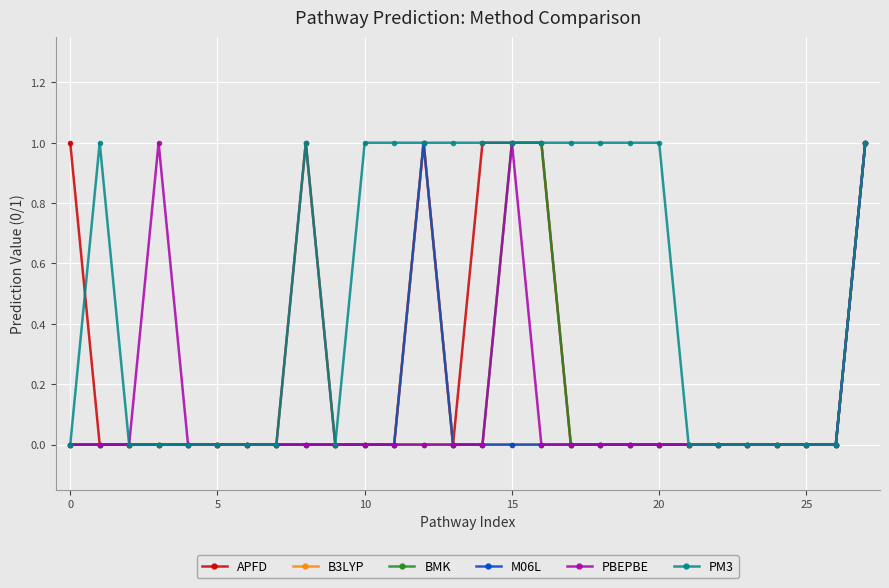

True or false: PM3 and PBEPBE intersect in this chart.

False